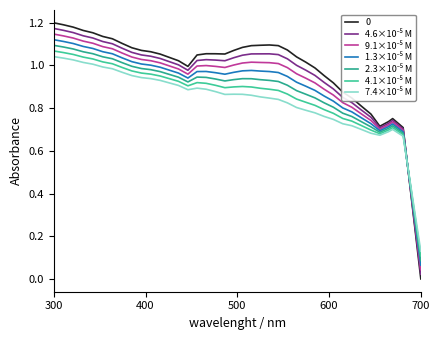

At how many categories does at least one series exceed 0?

40